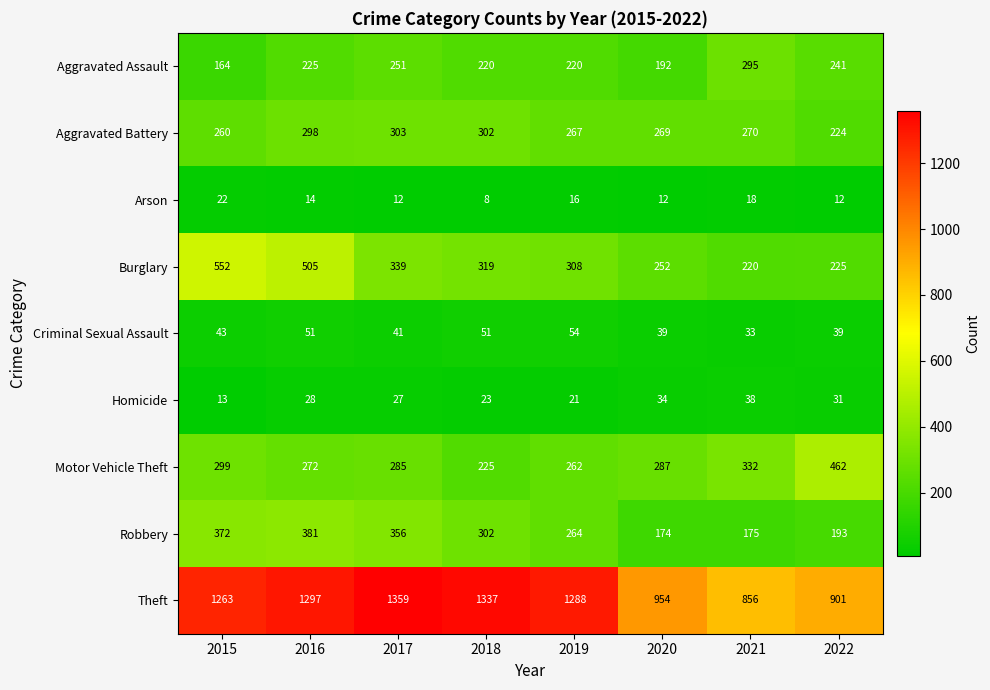

At which label does Arson reach its minimum?

2018